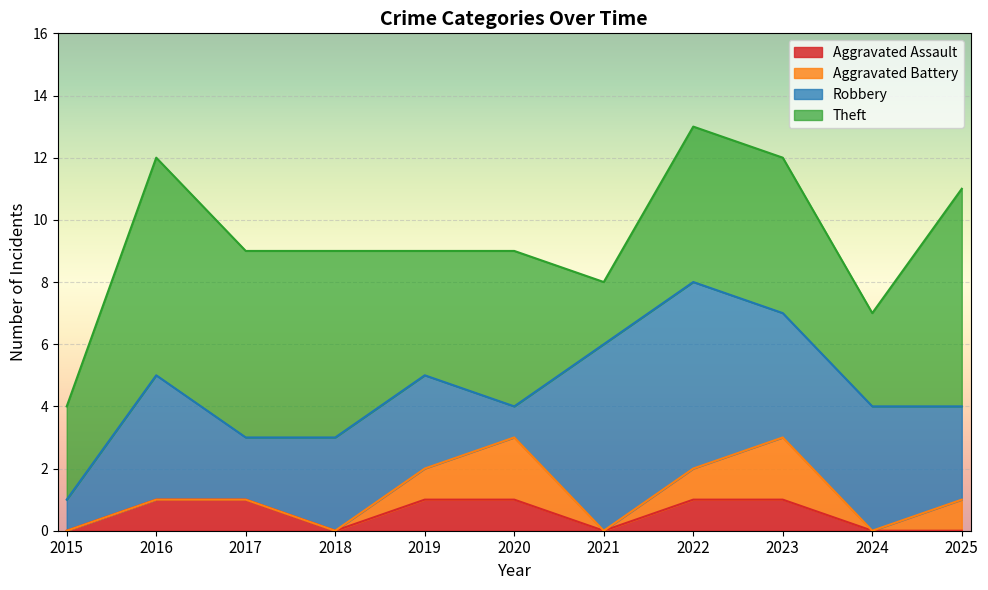

Which has a higher value, 2015 or 2021?

2015